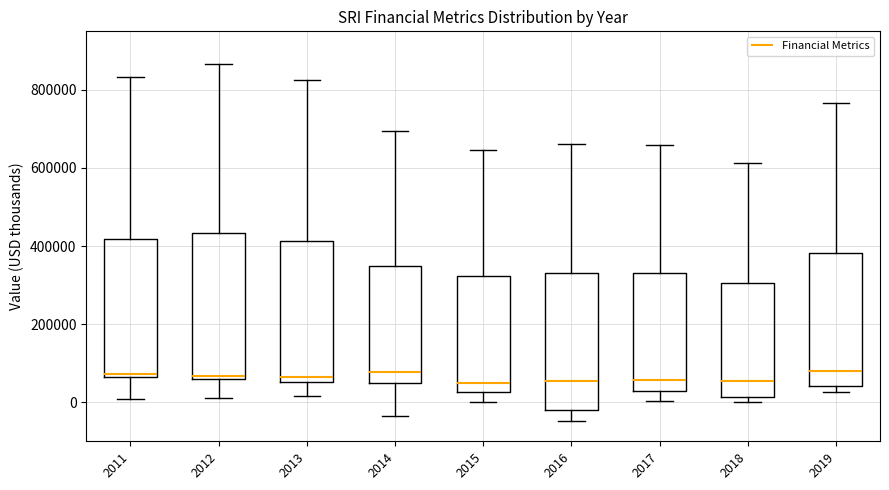

Reading left to right, transcribe this box plot: for each box, give where its median line is, the range the box spans, and where its two whiskers end, as read against the y-axis. The values are not printed on the chart, so give them approximately, as read against the axis.

2011: median 80000, box 60000 to 420000, whiskers 0 to 840000
2012: median 60000 (just above the box's lower edge), box 60000 to 440000, whiskers 20000 to 860000
2013: median 60000 (just above the box's lower edge), box 60000 to 420000, whiskers 20000 to 820000
2014: median 80000, box 40000 to 340000, whiskers -40000 to 700000
2015: median 40000, box 20000 to 320000, whiskers 0 to 640000
2016: median 60000, box -20000 to 340000, whiskers -40000 to 660000
2017: median 60000, box 20000 to 320000, whiskers 0 to 660000
2018: median 60000, box 20000 to 300000, whiskers 0 to 620000
2019: median 80000, box 40000 to 380000, whiskers 20000 to 760000